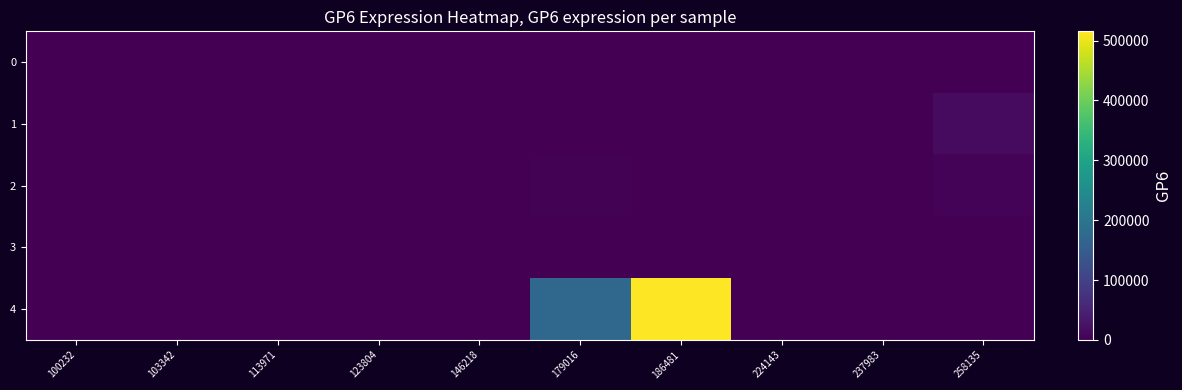

At which category does the chart reach its peak across all series?

186481